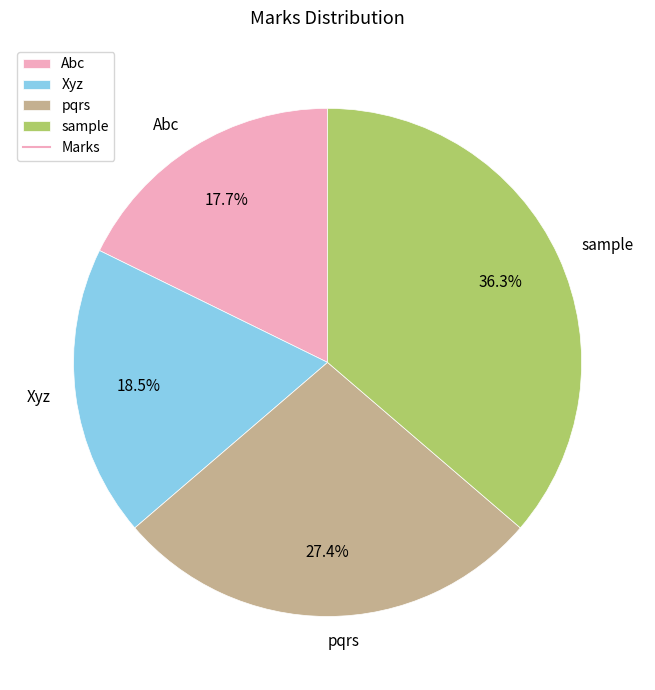

Is it true that Abc is 32% of the pie?

False